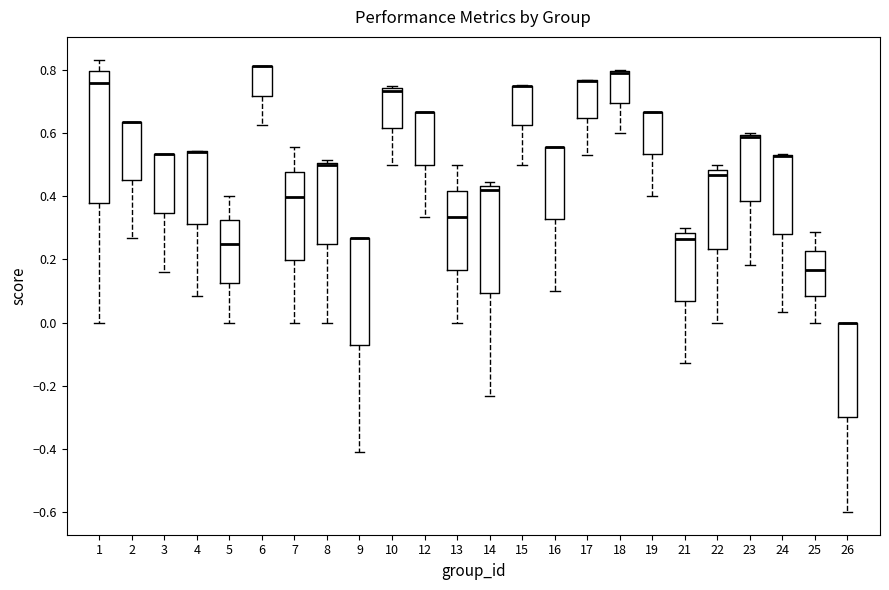

Where does the median line of the box at x = 21 sit on the y-axis? The values are not printed on the chart, so give them approximately, as read against the axis.

0.26